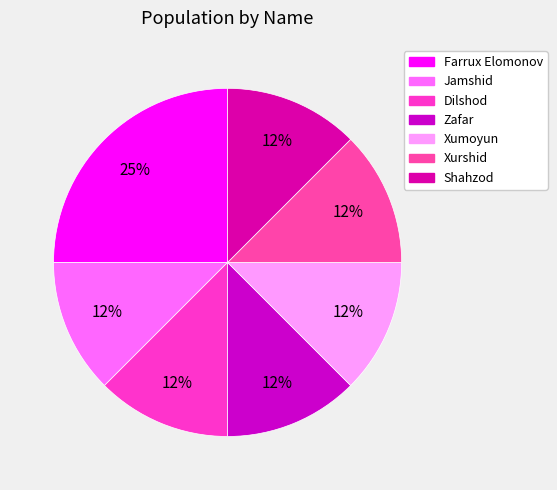

Approximately how many times larger is the value at Dilshod compared to Xumoyun?

1.0